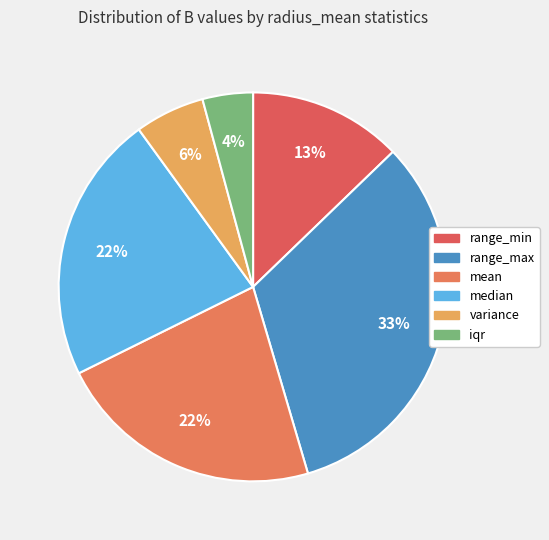

Count the number of slices in the pie.

6